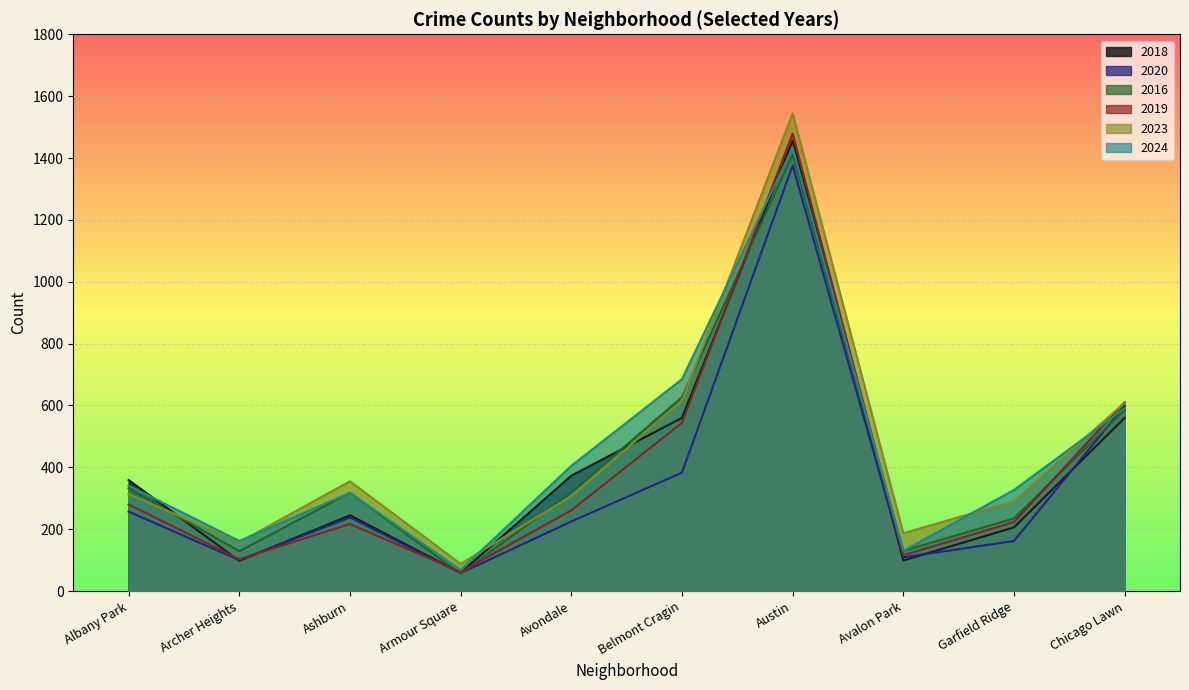

What is the total value across all series at Albany Park?

1883